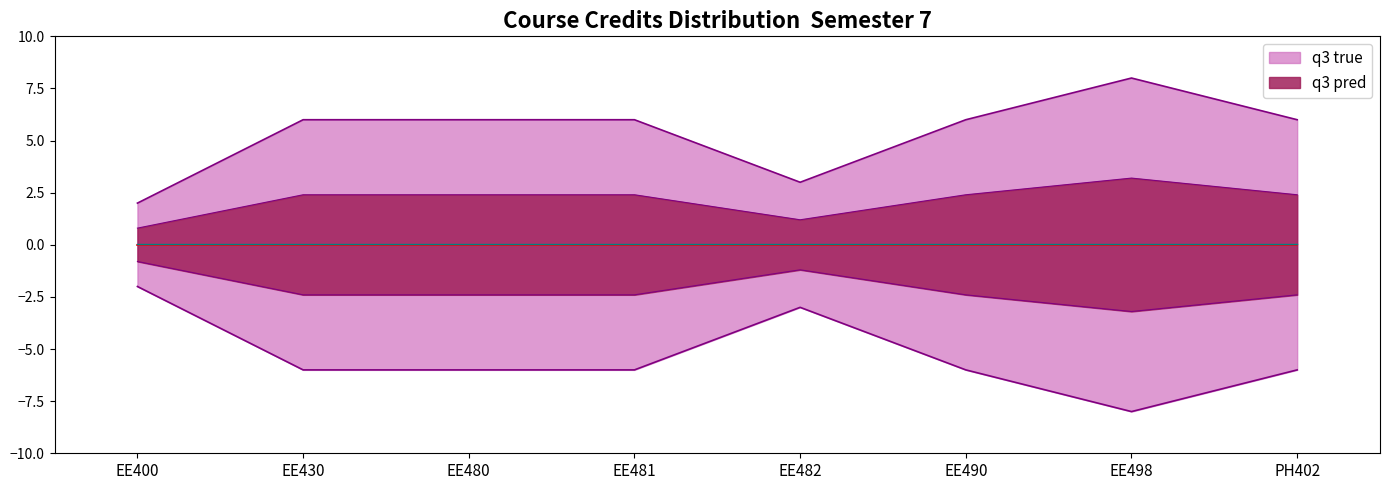

What is the ratio of the value at EE482 to the value at EE498?

0.4